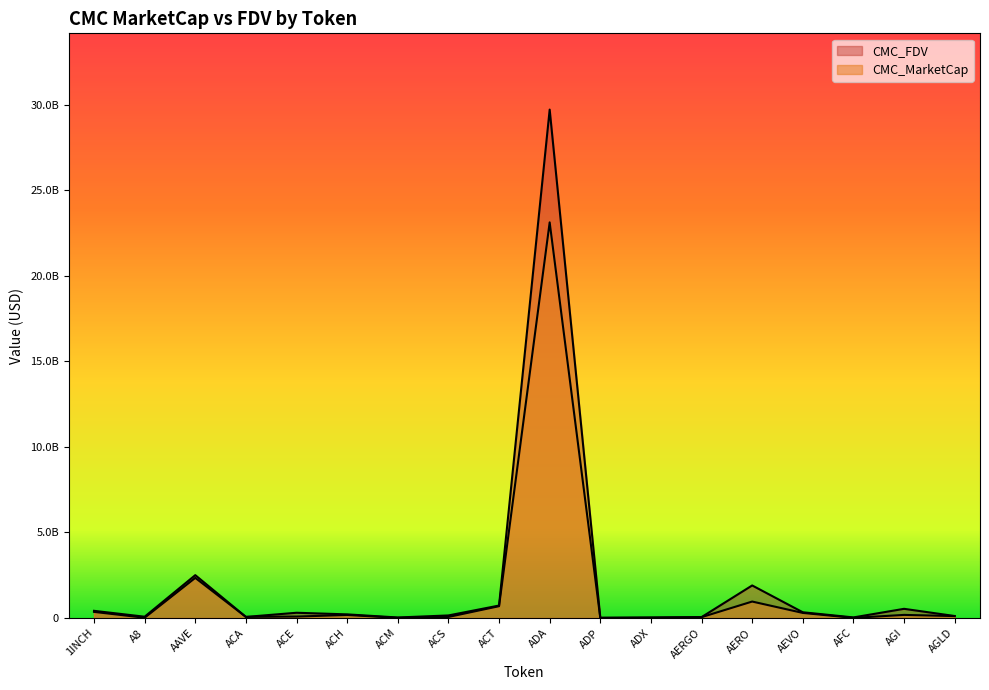

Where is the first local minimum for CMC_FDV?

A8